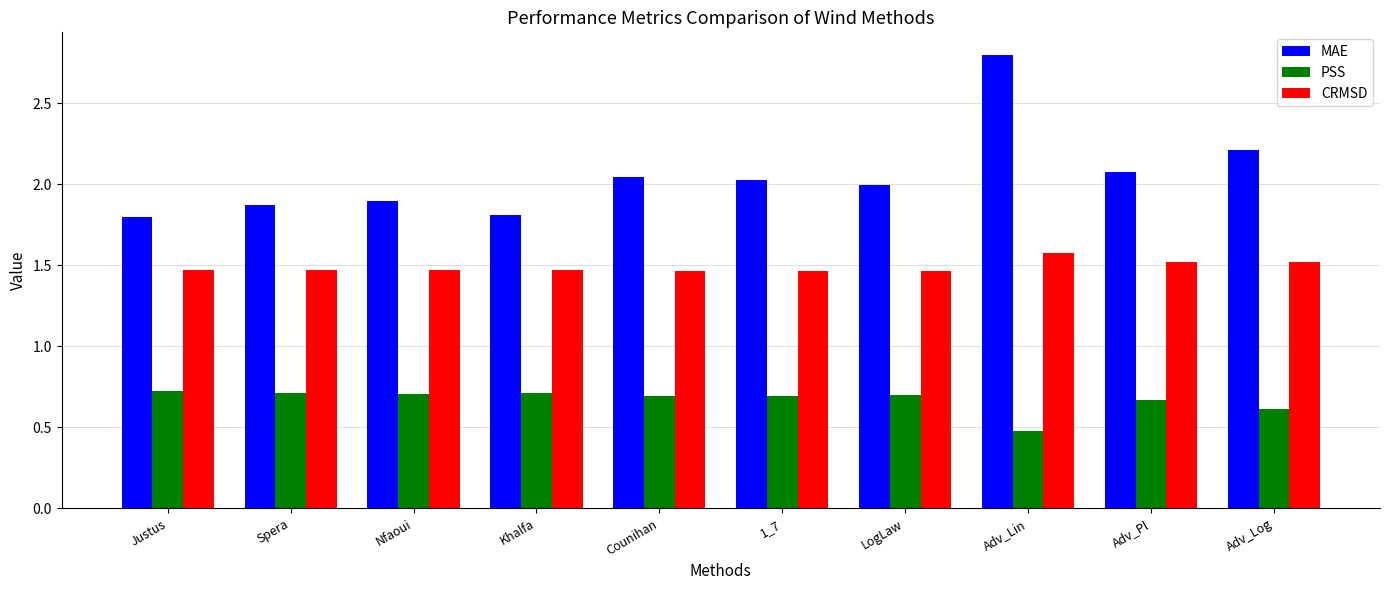

What is the difference between the maximum and minimum values in the CRMSD series?

0.1